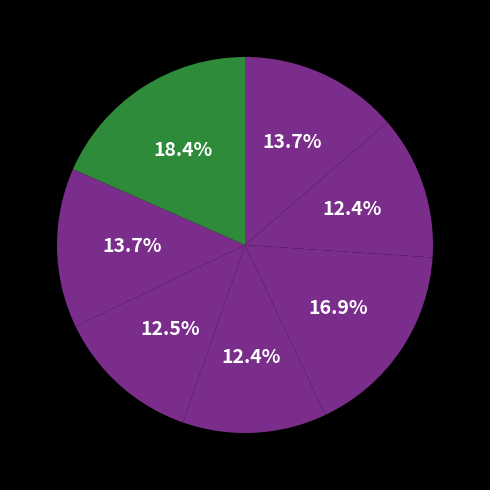

Which slice is the smallest?

2